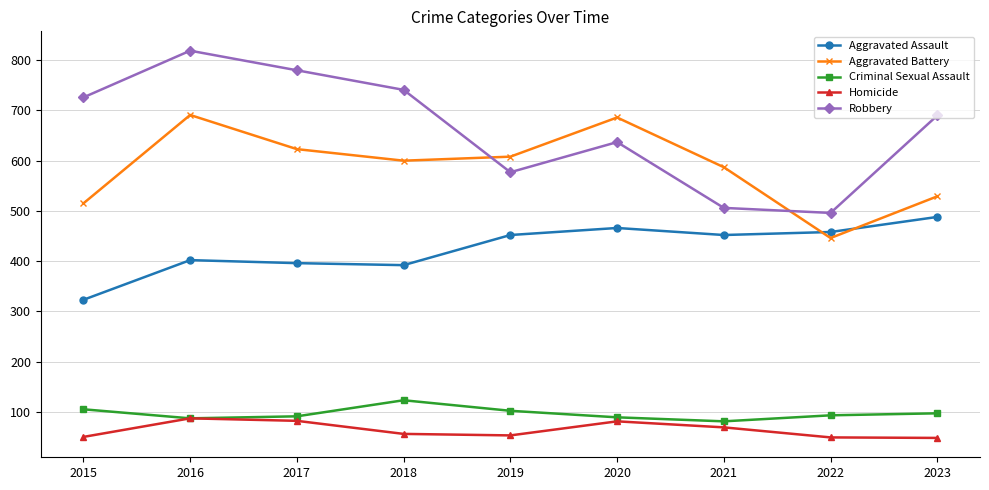

What is the value of the Aggravated Battery point at the 4th from the left?

600